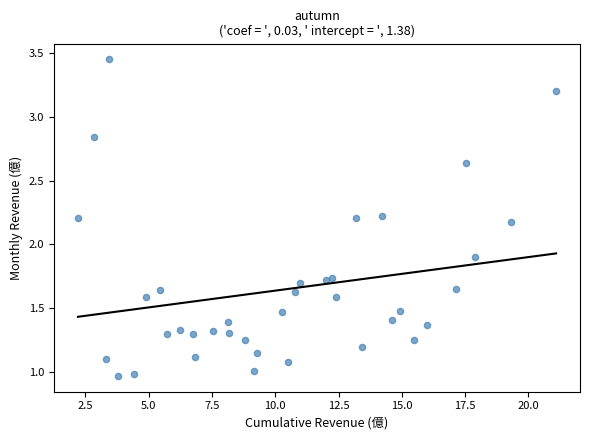

What is the range of X values (max minus min)?

18.9